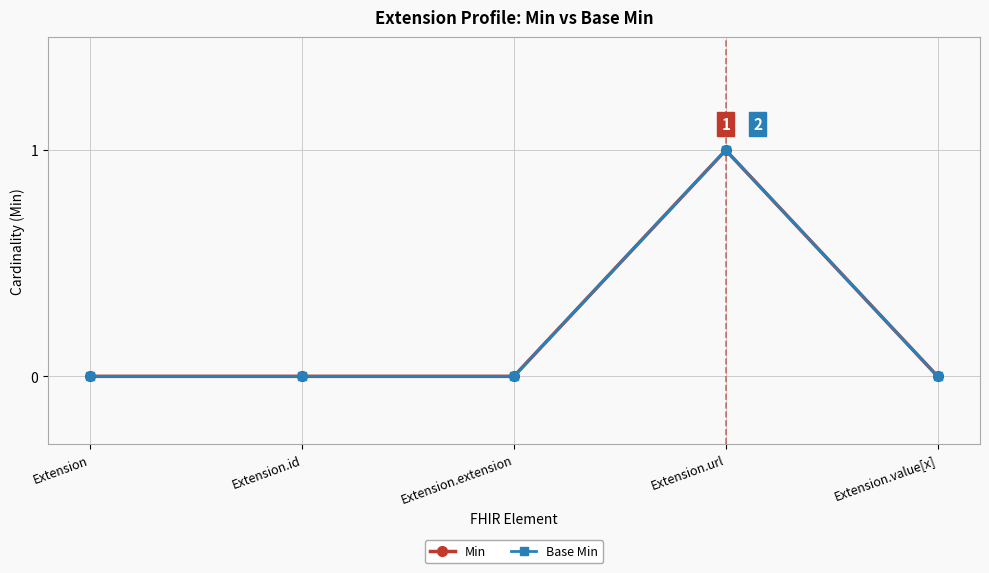

Does the chart have visible grid lines?

Yes